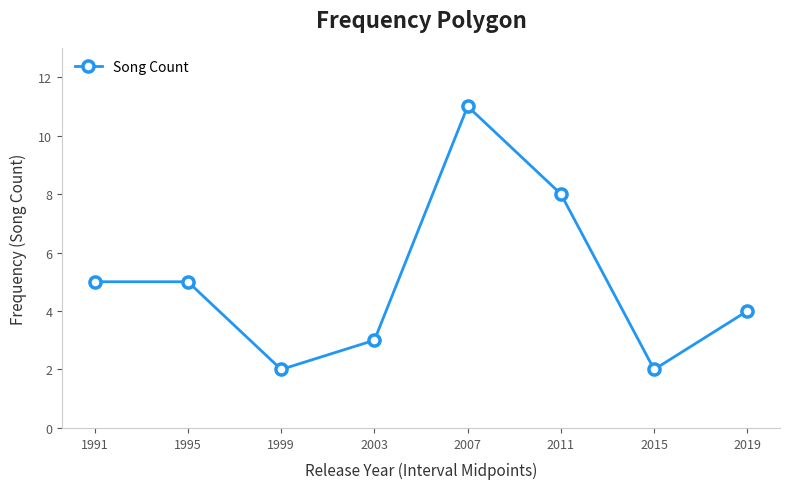

What is the sum of the values at 1995 and 2019?

9